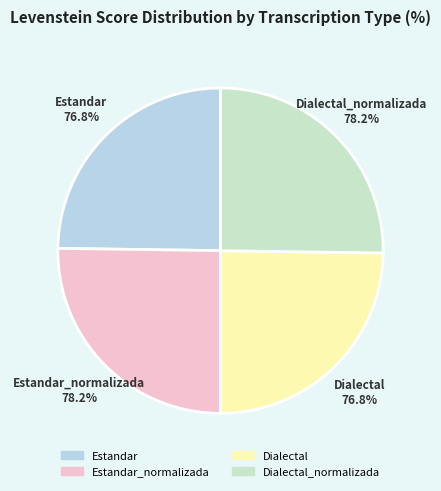

What portion of the pie excludes Dialectal_normalizada?

74.8%